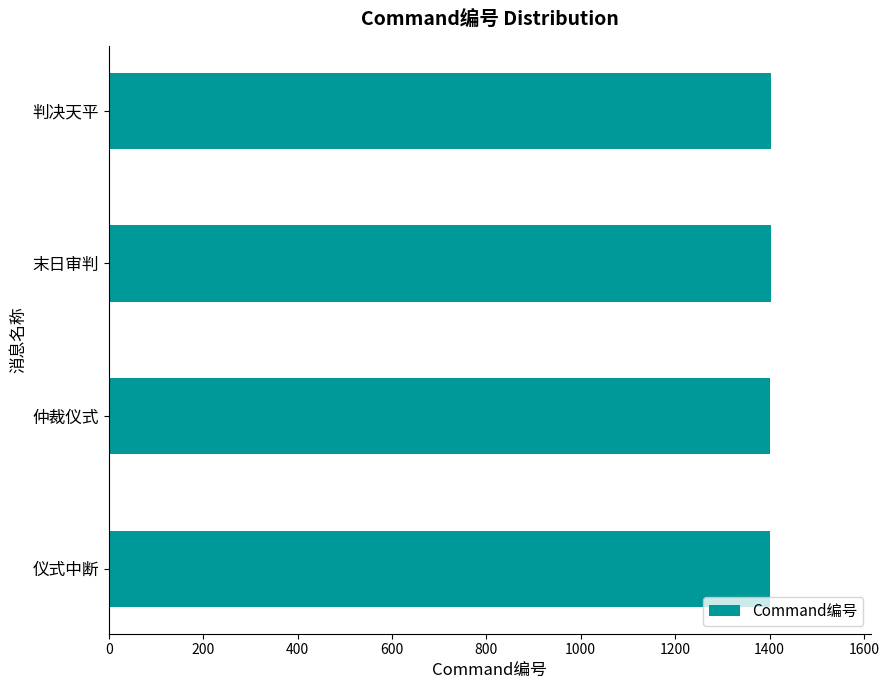

What is the approximate value at 仪式中断?

1401